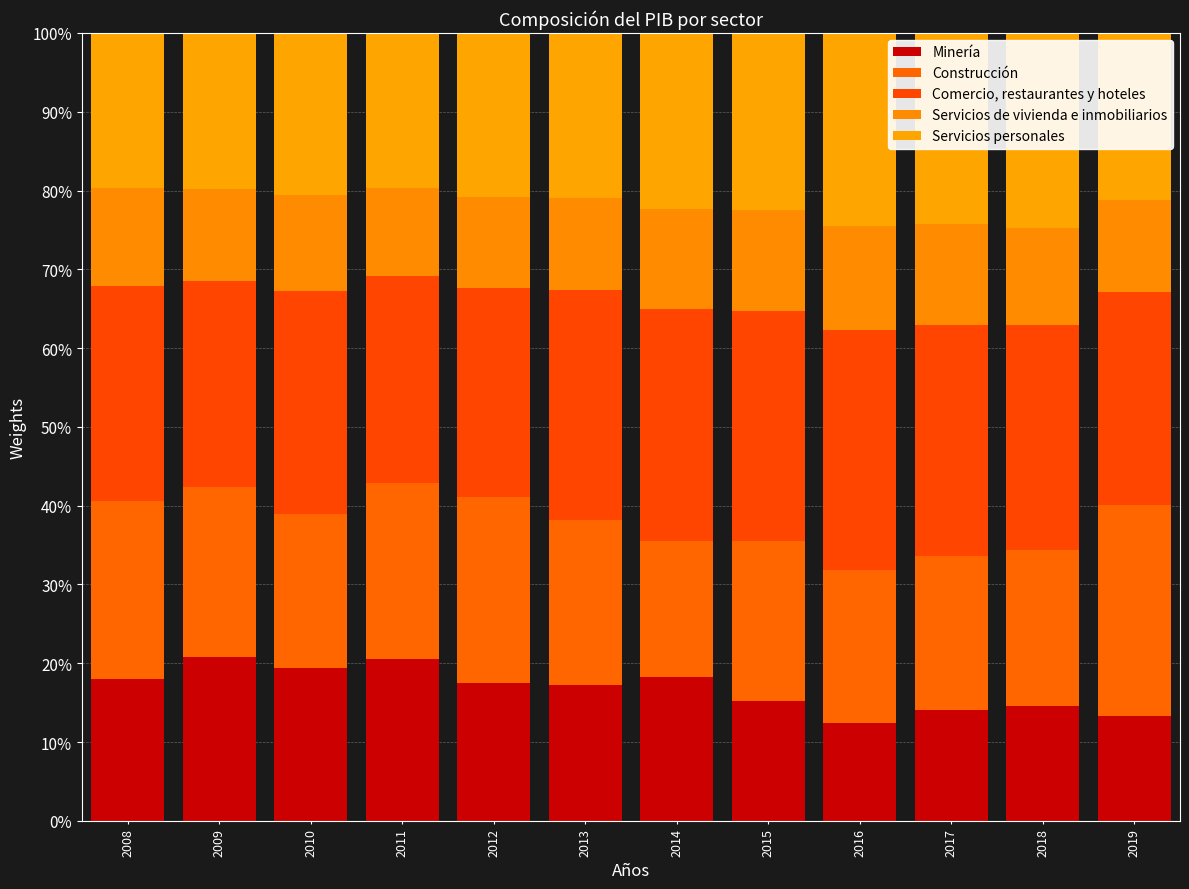

Which series has the largest total across all categories?

Comercio, restaurantes y hoteles